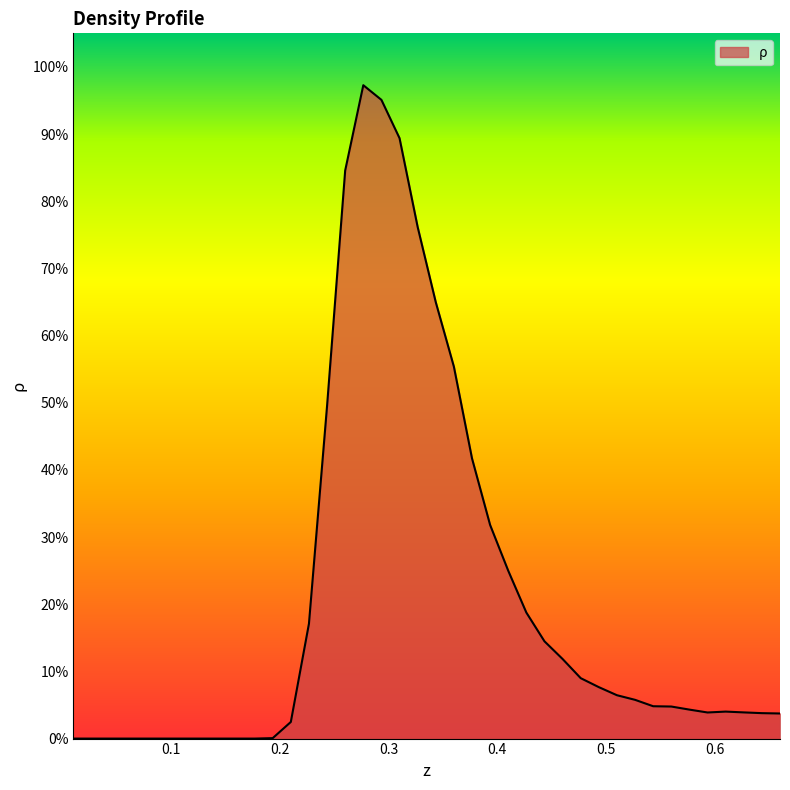

Is this an area chart (filled region under the line)?

Yes